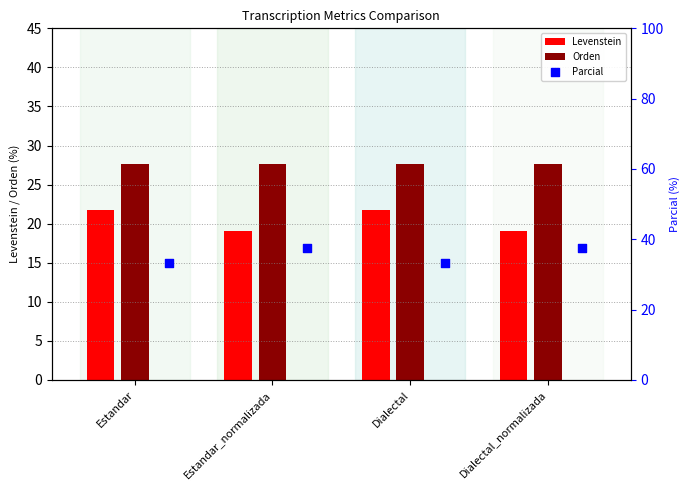

The value of Levenstein at Dialectal_normalizada is 6.6. True or false?

False